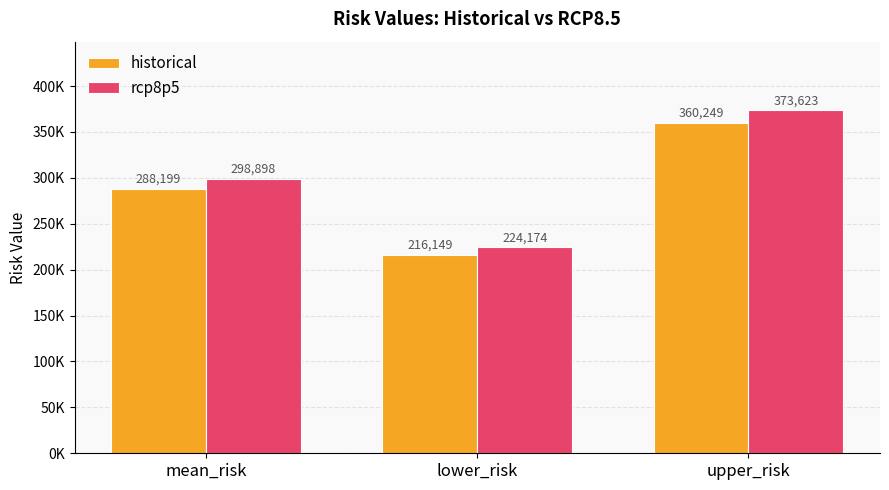

At which label does historical first exceed 288198?

mean_risk